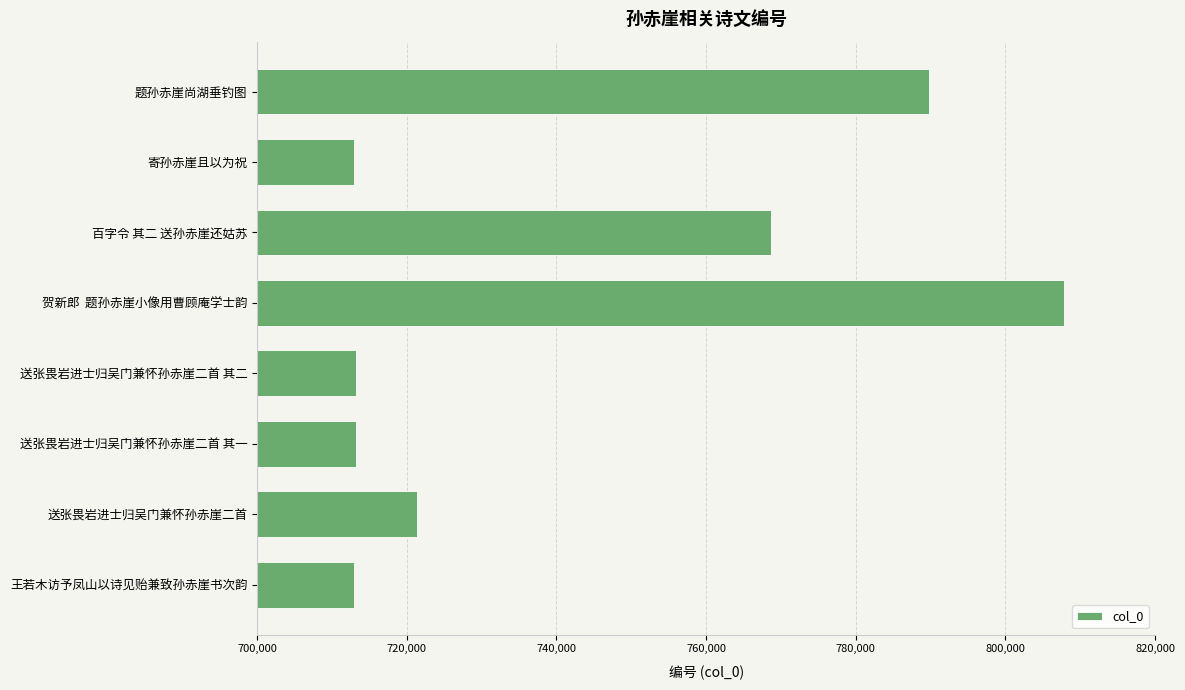

What is the change in value from 送张畏岩进士归吴门兼怀孙赤崖二首 to 送张畏岩进士归吴门兼怀孙赤崖二首 其二?

-8268